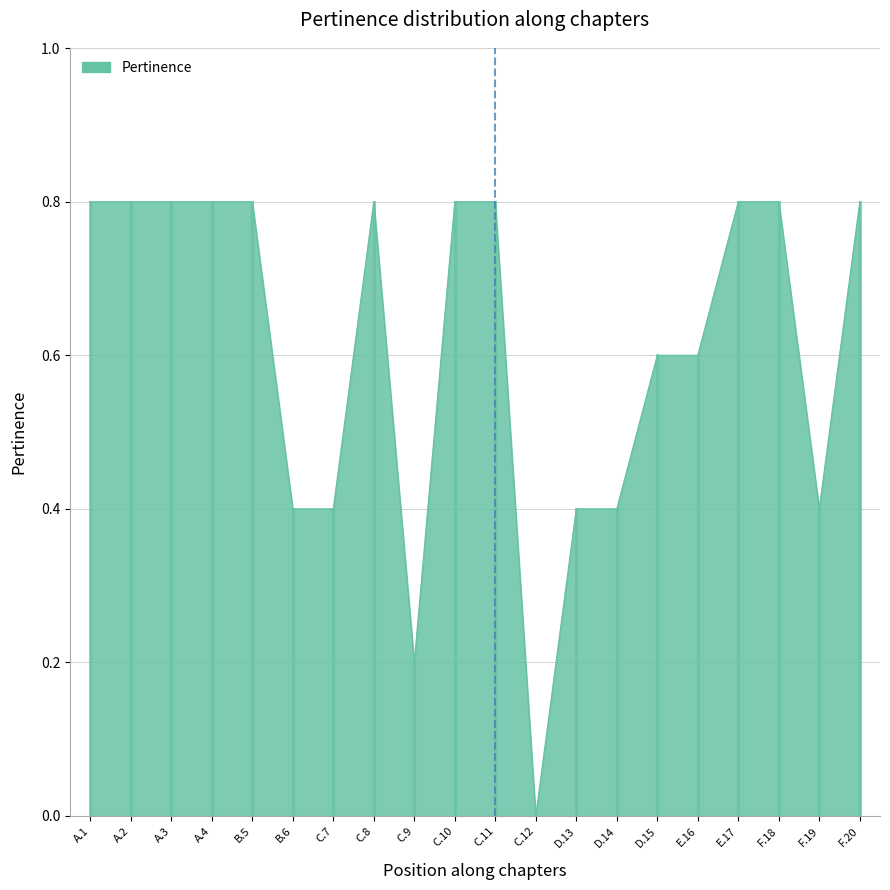

True or false: the data shows 1.2 at E.17.

False